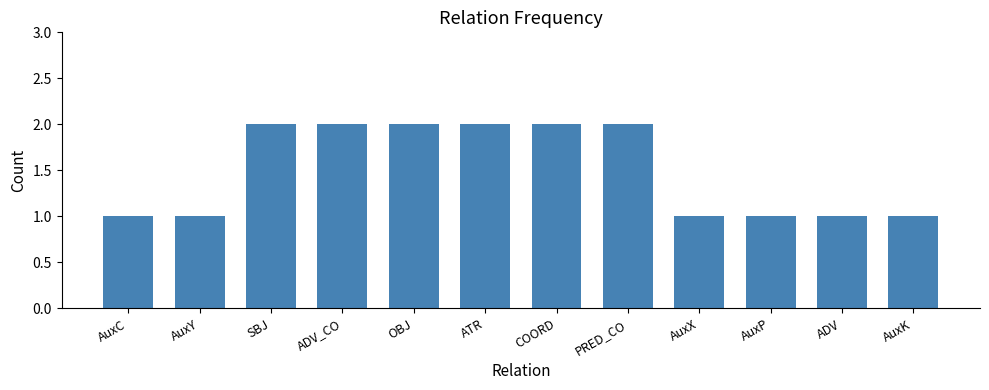

How many data points are less than 2?

6